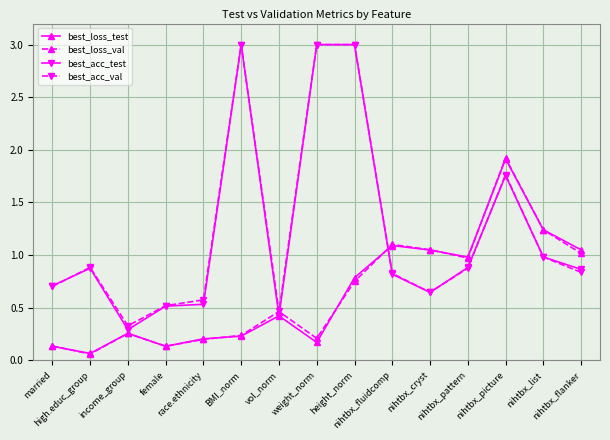

Which series has the largest range (max minus min)?

best_acc_test